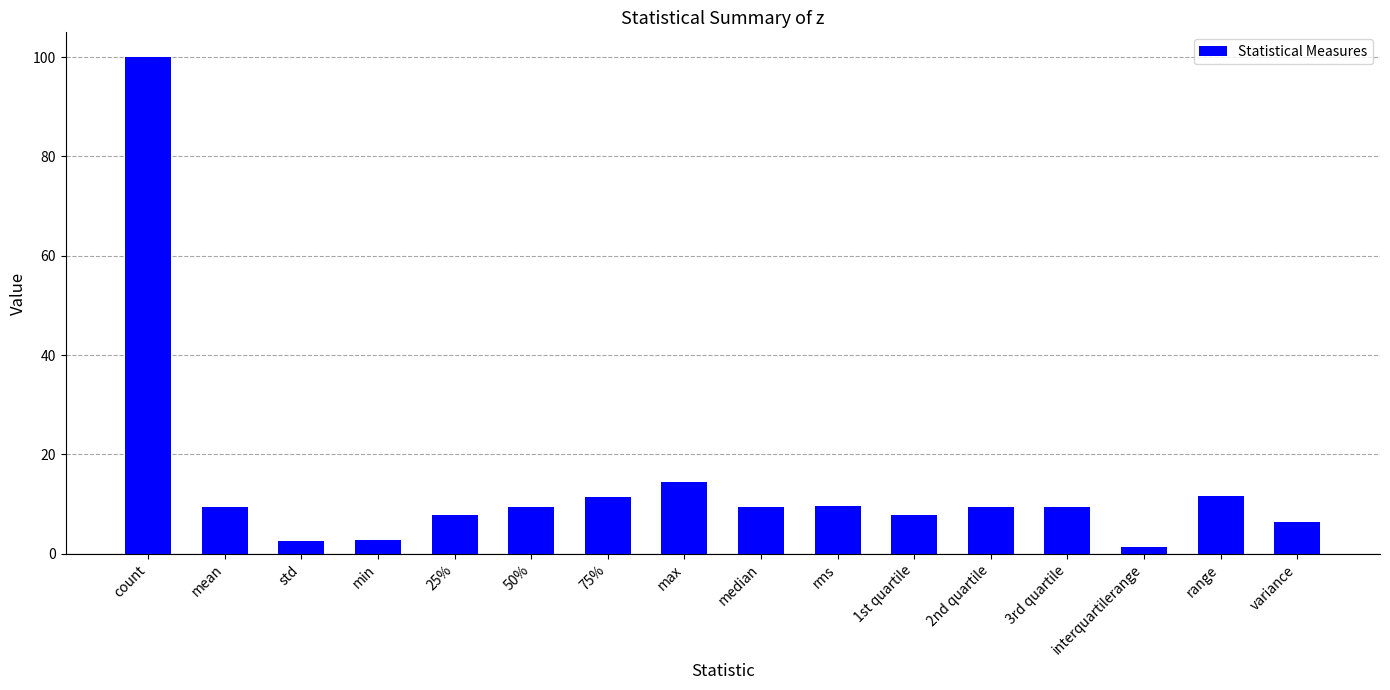

What is the smallest value displayed?

1.5